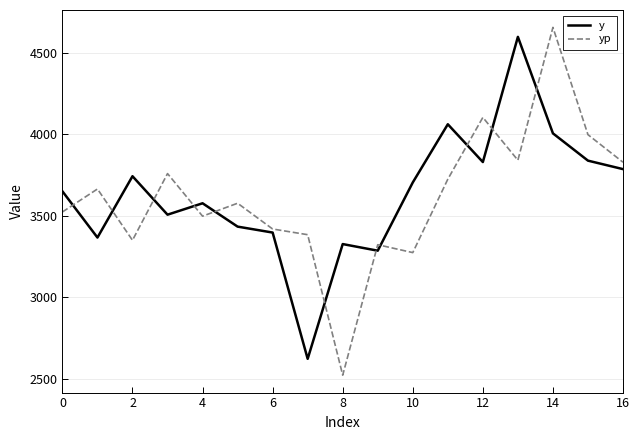

What are all the series names shown in the legend?

y, yp